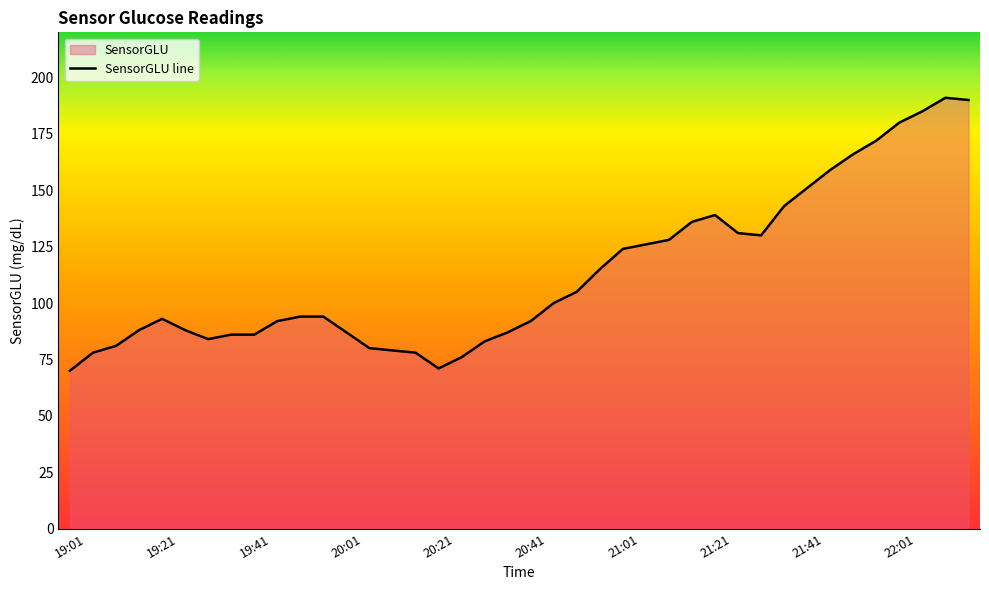

Is it true that the value at 21:16 is 136?

True